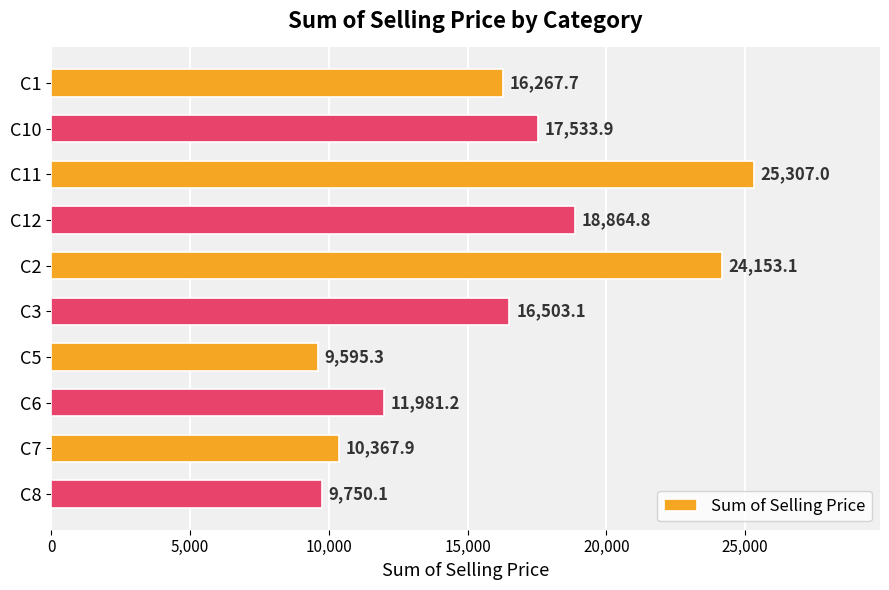

What is the label of the 3rd bar from the top?

C11